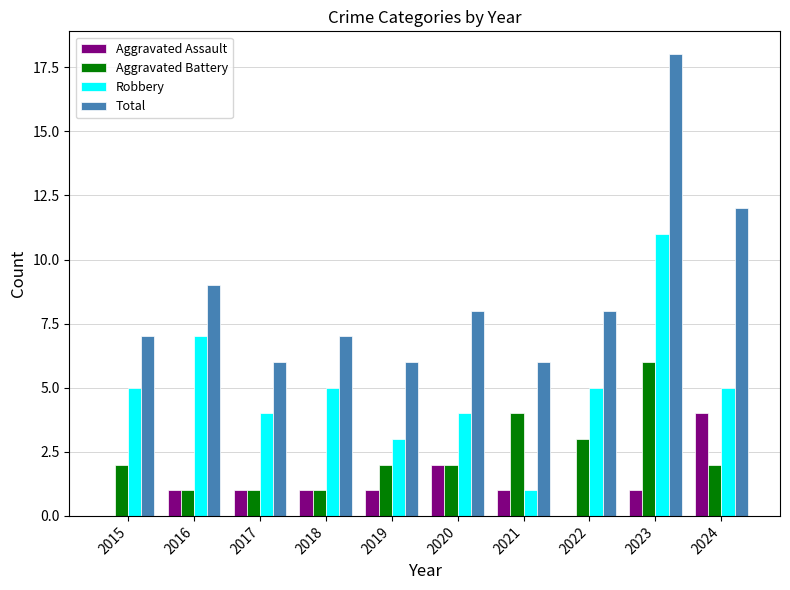

Between 2017 and 2024, which series saw the biggest shift?

Total